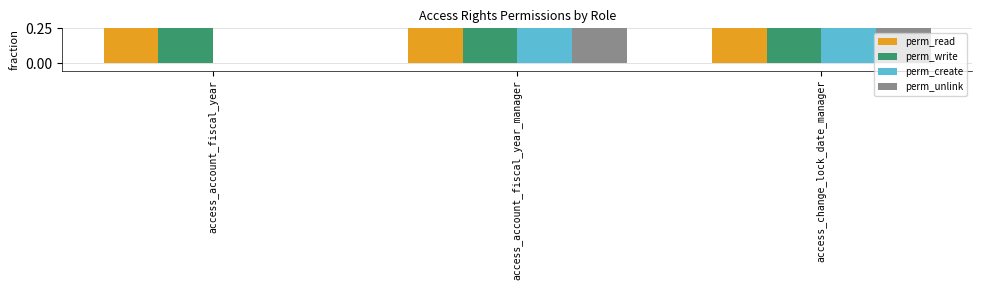

Is it true that perm_create equals 0 at access_account_fiscal_year?

True